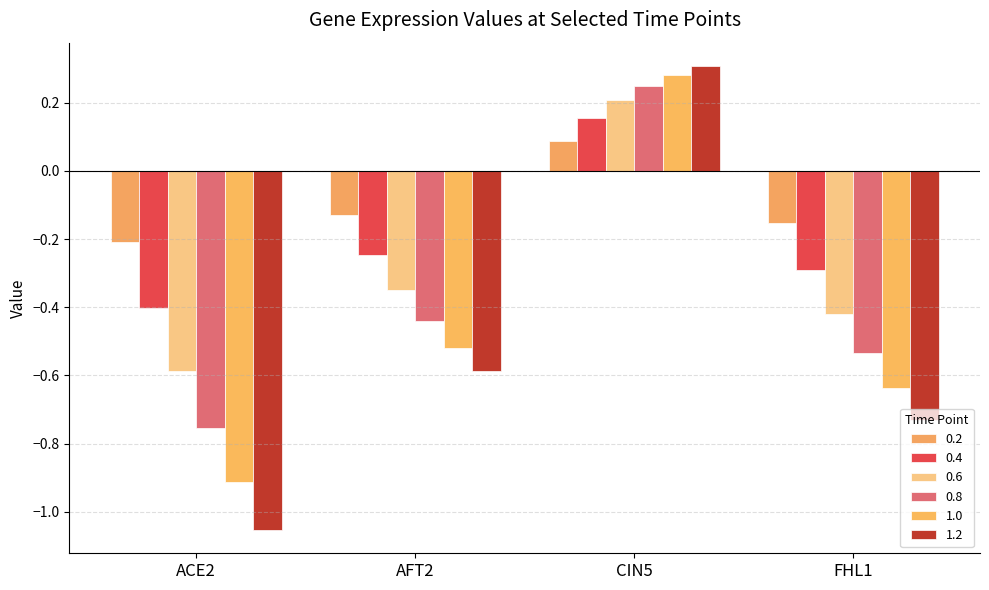

At AFT2, list the series in order from largest to smallest.

0.2, 0.4, 0.6, 0.8, 1.0, 1.2